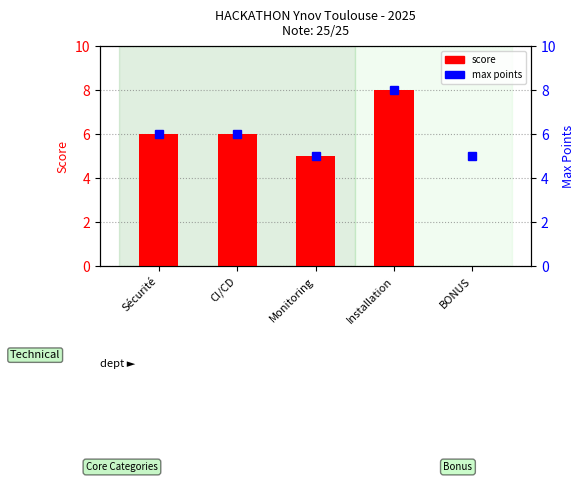

What is the value of the max points bar at the 5th from the left?

5